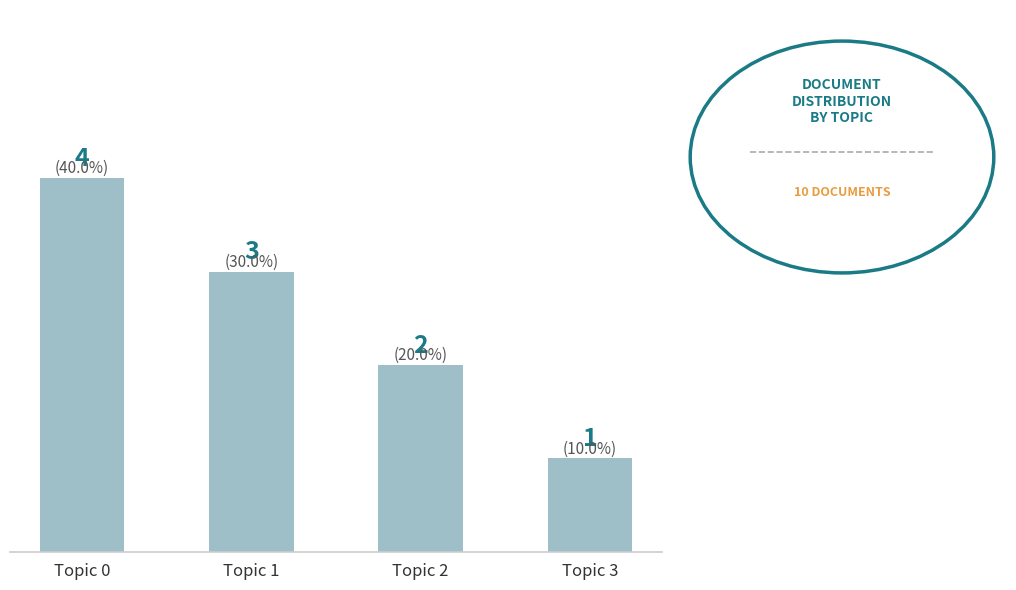

Reading left to right, list all the values displayed in this chart.

4	3	2	1